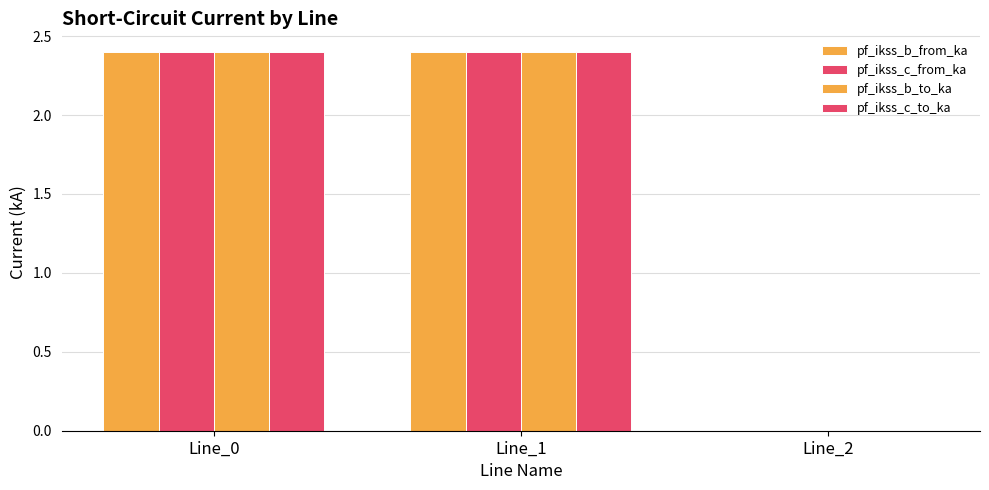

How many series are shown in this chart?

4